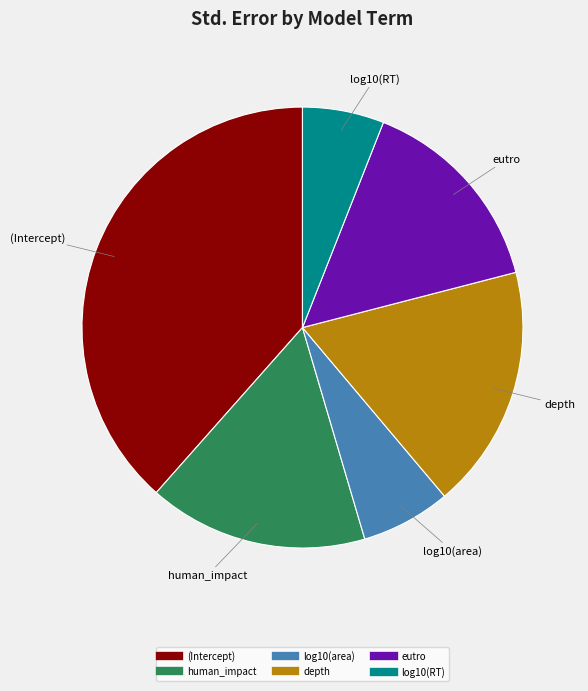

Which has a higher value, (Intercept) or log10(area)?

(Intercept)